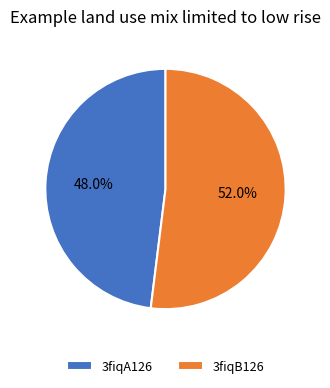

Combined, do 3fiqB126 and 3fiqA126 account for over 50%?

Yes